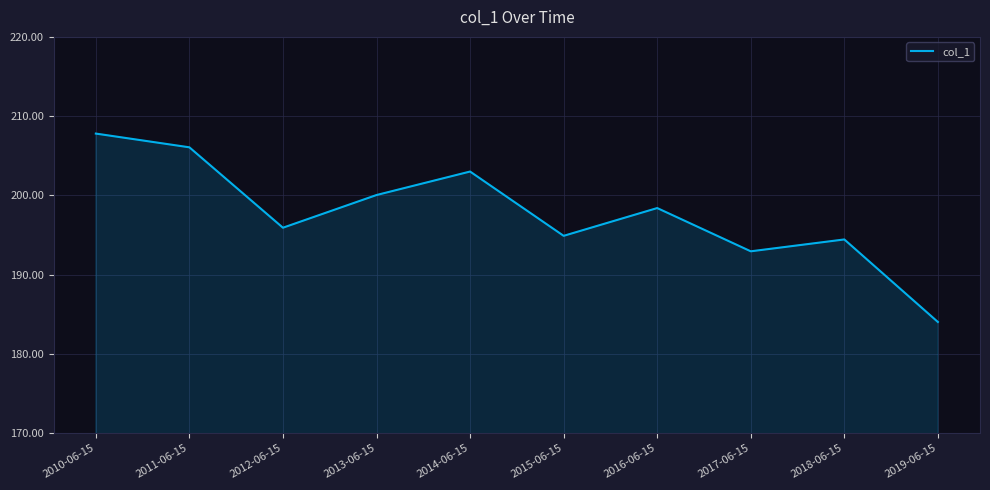

Reading left to right, what are all the values shown in this chart?

207.8	206.1	195.9	200.0	203.0	194.9	198.4	192.9	194.4	184.0